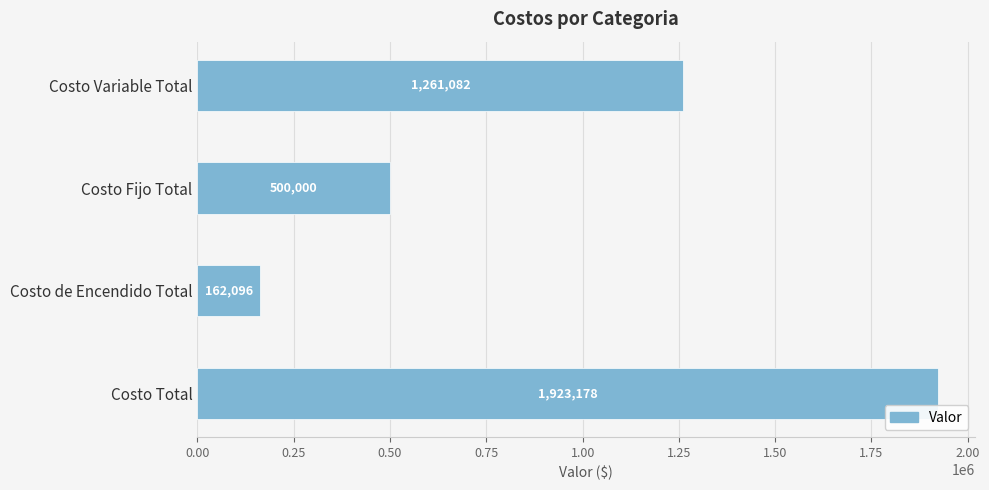

True or false: the data shows 605977.4 at Costo Total.

False